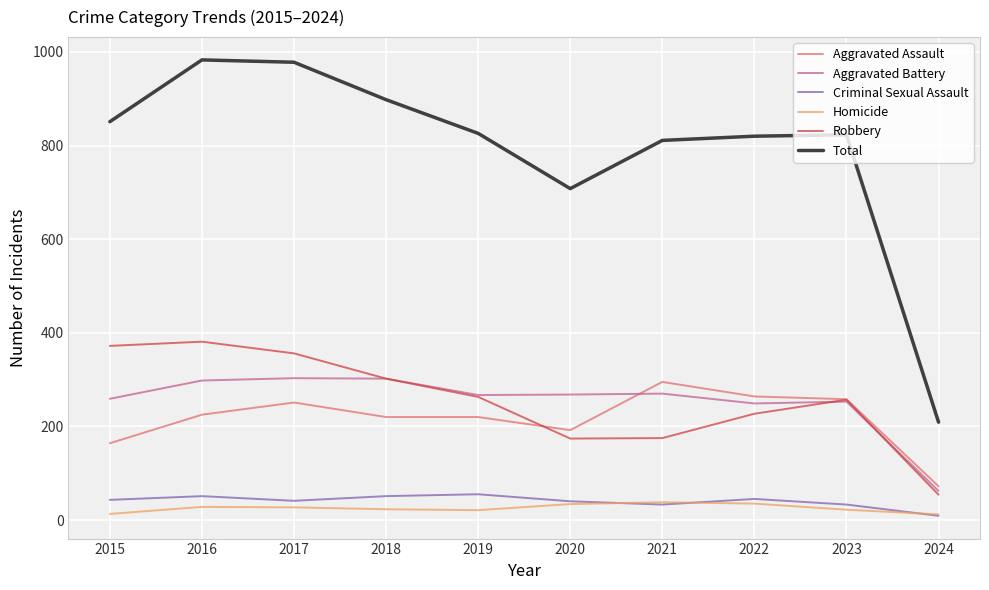

True or false: Robbery and Total intersect in this chart.

False